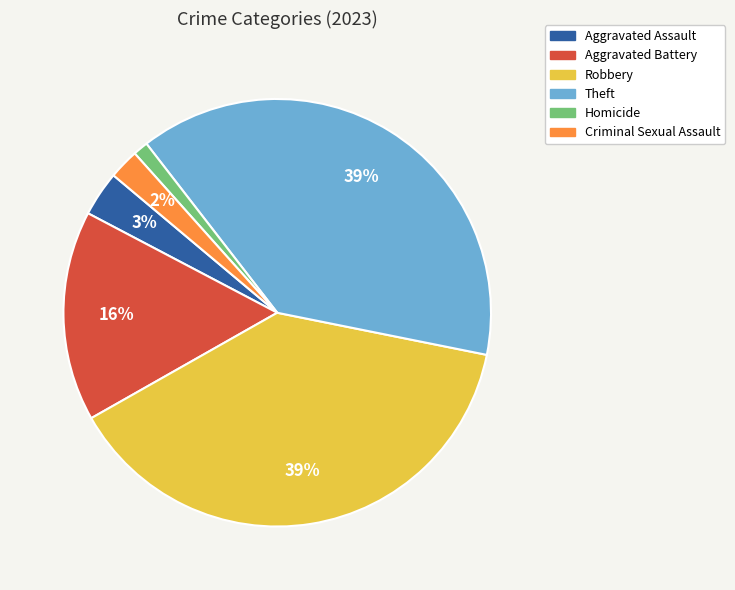

Approximately how many times larger is the value at Criminal Sexual Assault compared to Aggravated Battery?

0.1